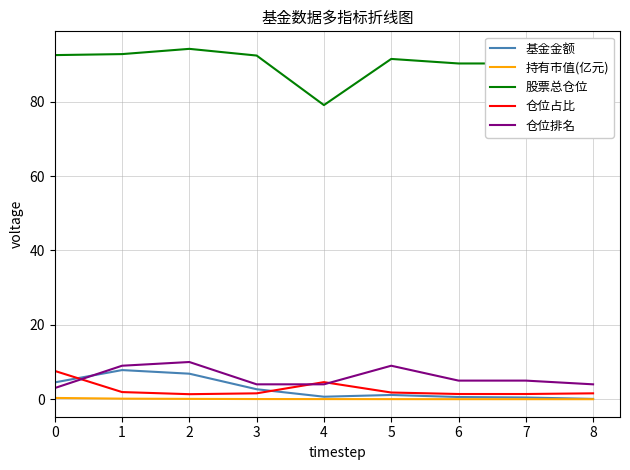

The value of 仓位排名 at 7 is 8.2. True or false?

False